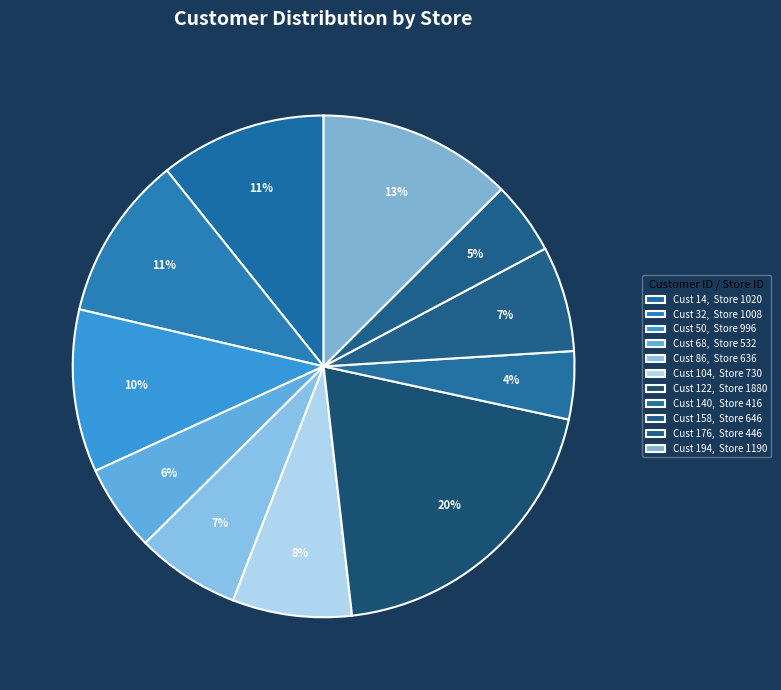

How many segments does this pie chart have?

11